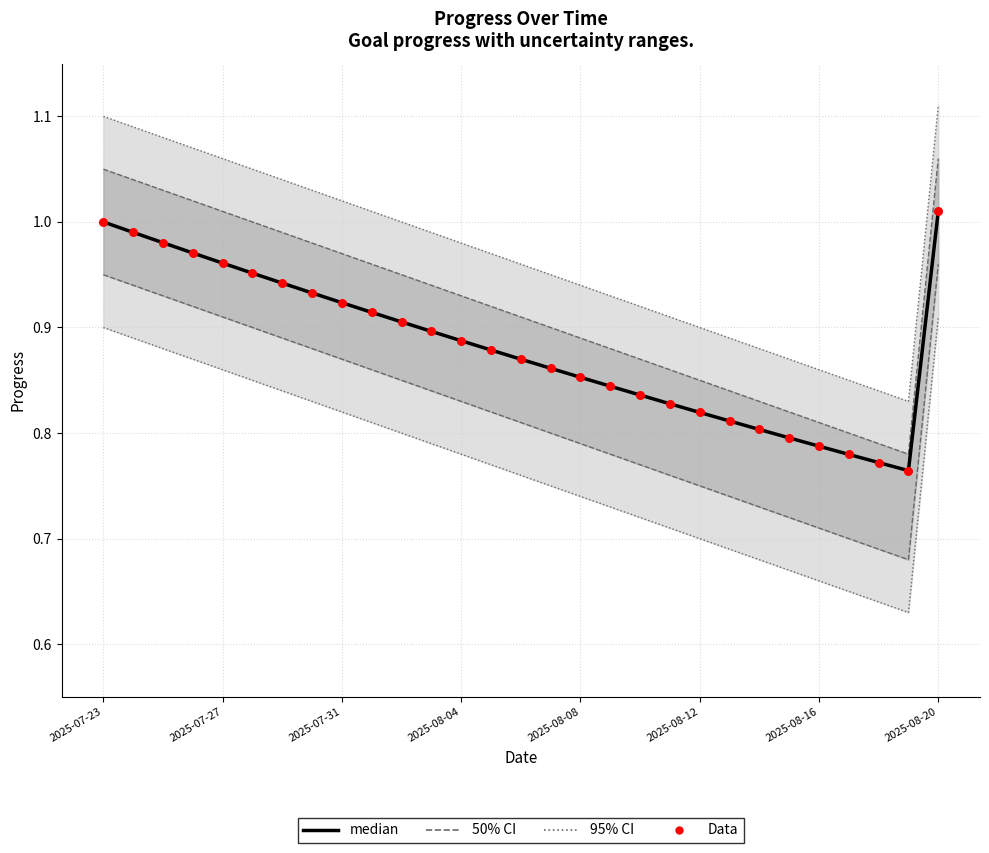

Which series reaches the minimum Y coordinate?

median